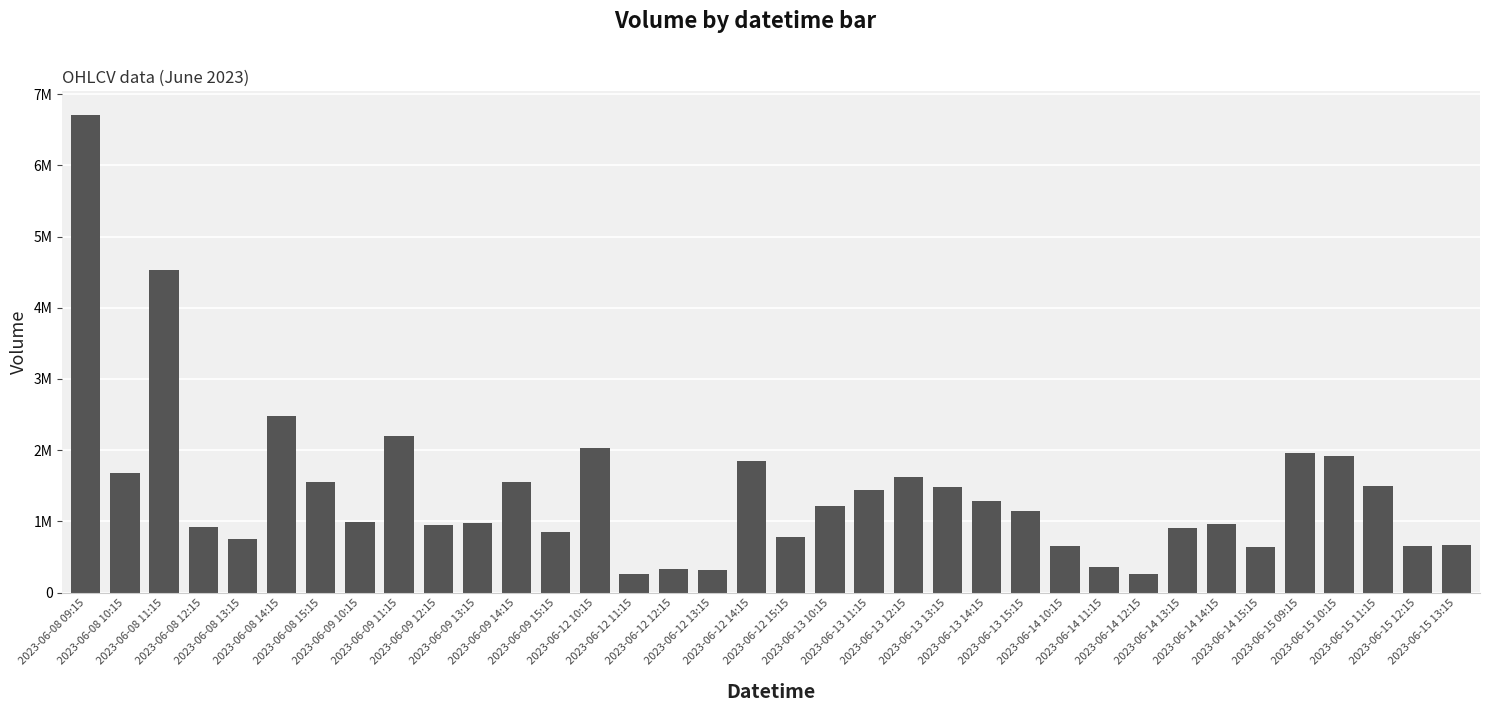

Between 2023-06-08 11:15 and 2023-06-08 15:15, which is larger?

2023-06-08 11:15